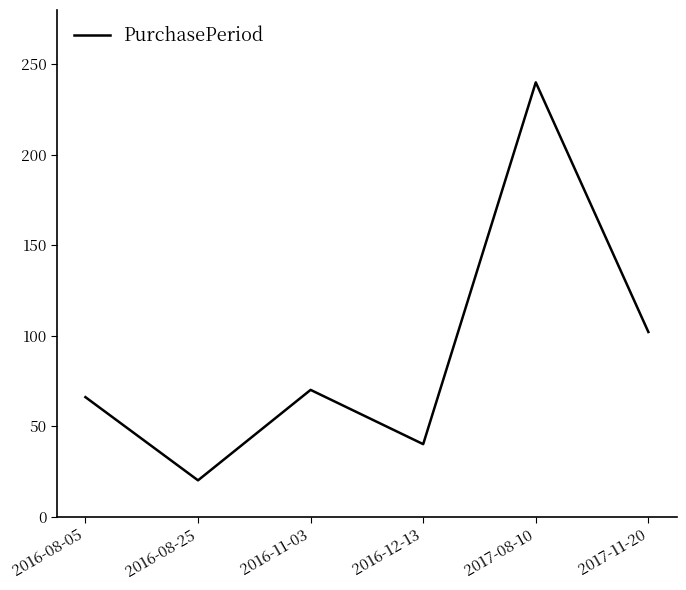

What is the smallest value displayed?

20